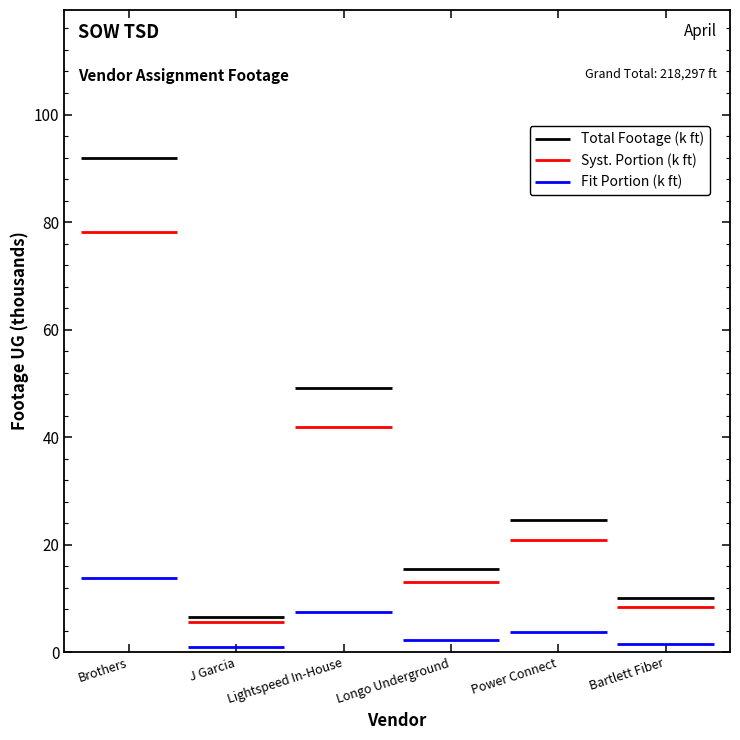

At which label does Syst. Portion (k ft) reach its peak?

Brothers